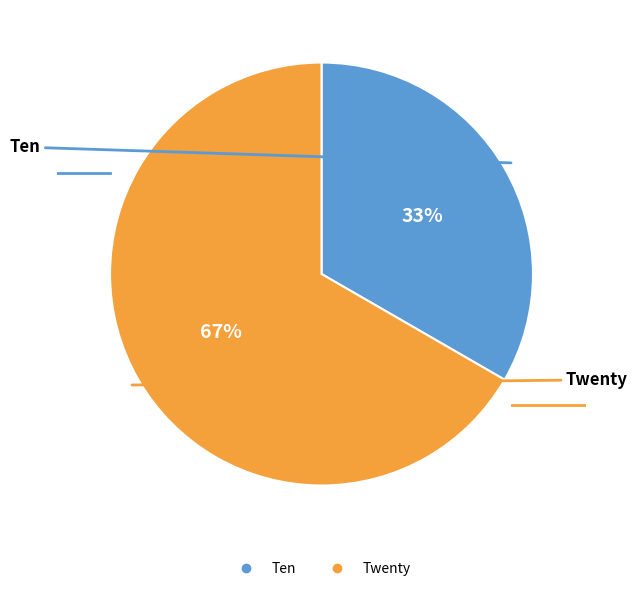

Is it true that Ten is 33% of the pie?

True